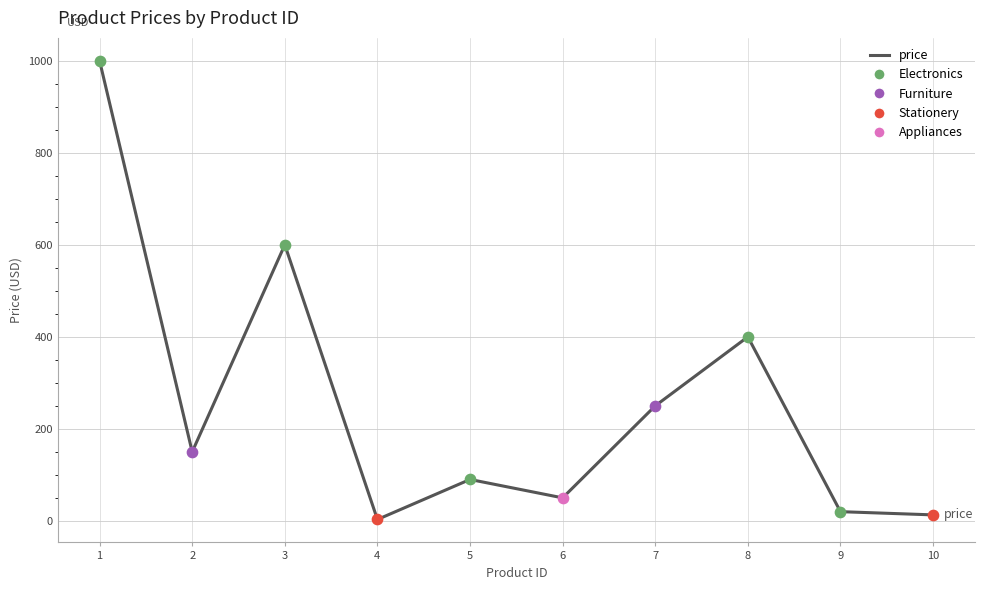

Between 10 and 6, which is larger?

6